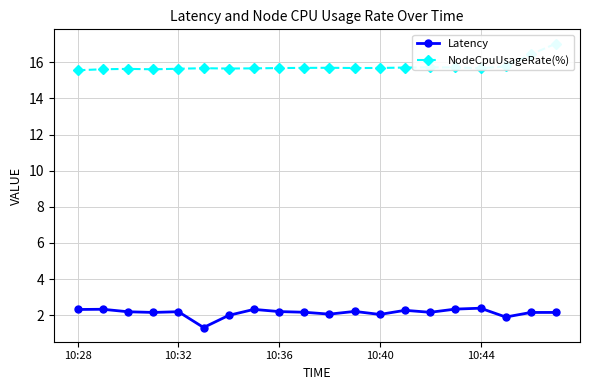

True or false: Latency has more than 1 points higher than both neighbors.

True